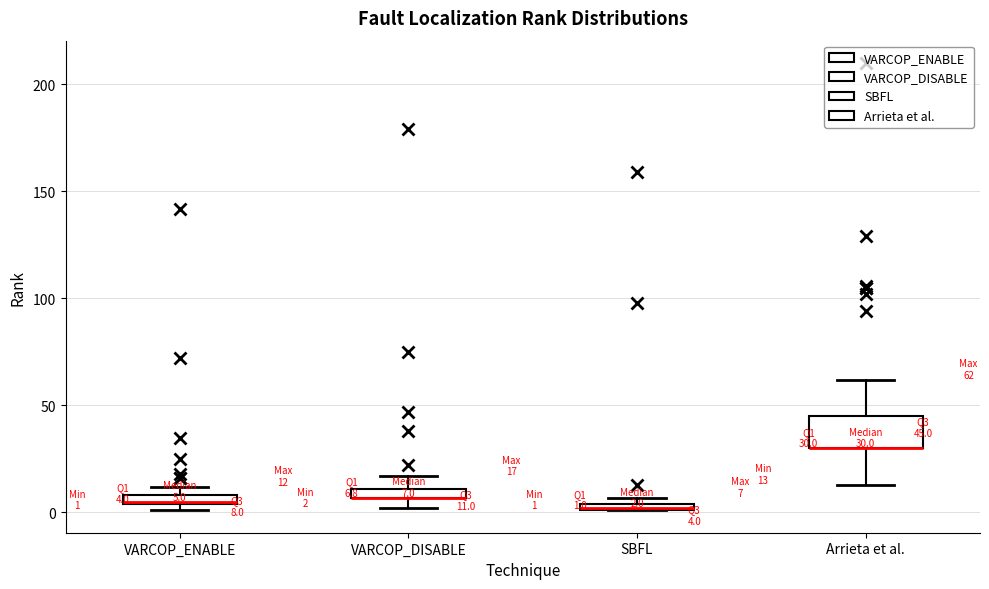

Which box is the tallest, from its lower edge to its upper edge?

Arrieta et al.